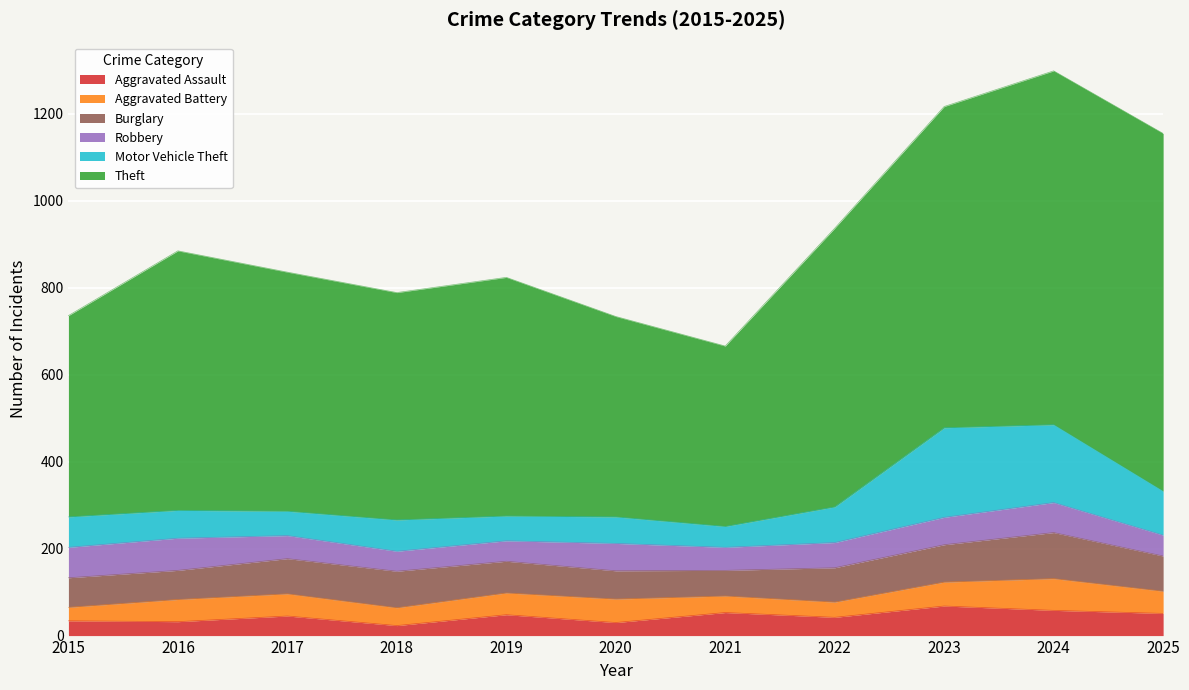

What is the difference between the maximum and second lowest values in the Theft series?

362